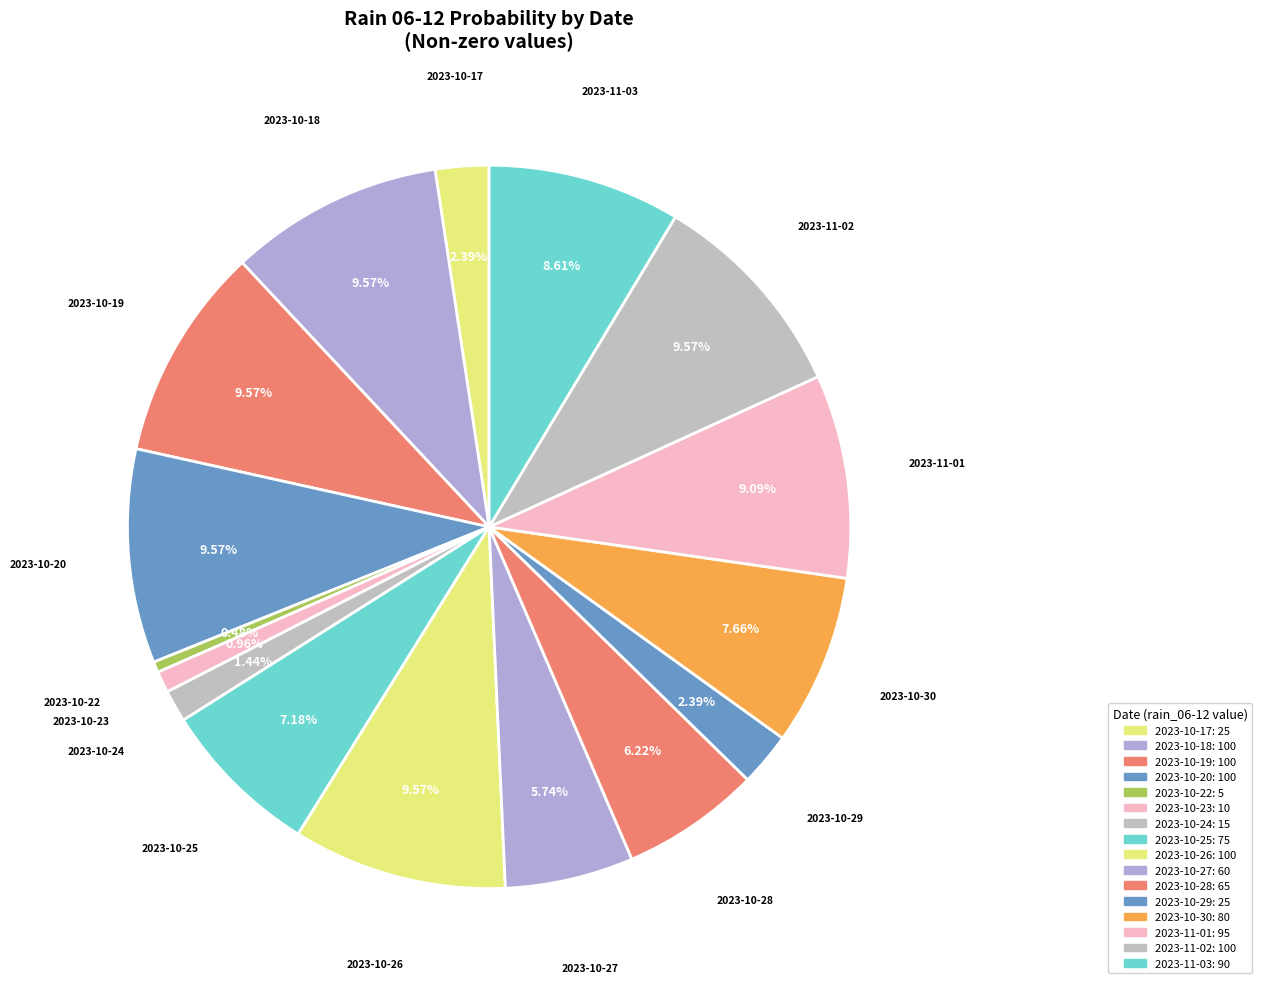

How many slices are in this pie chart?

16